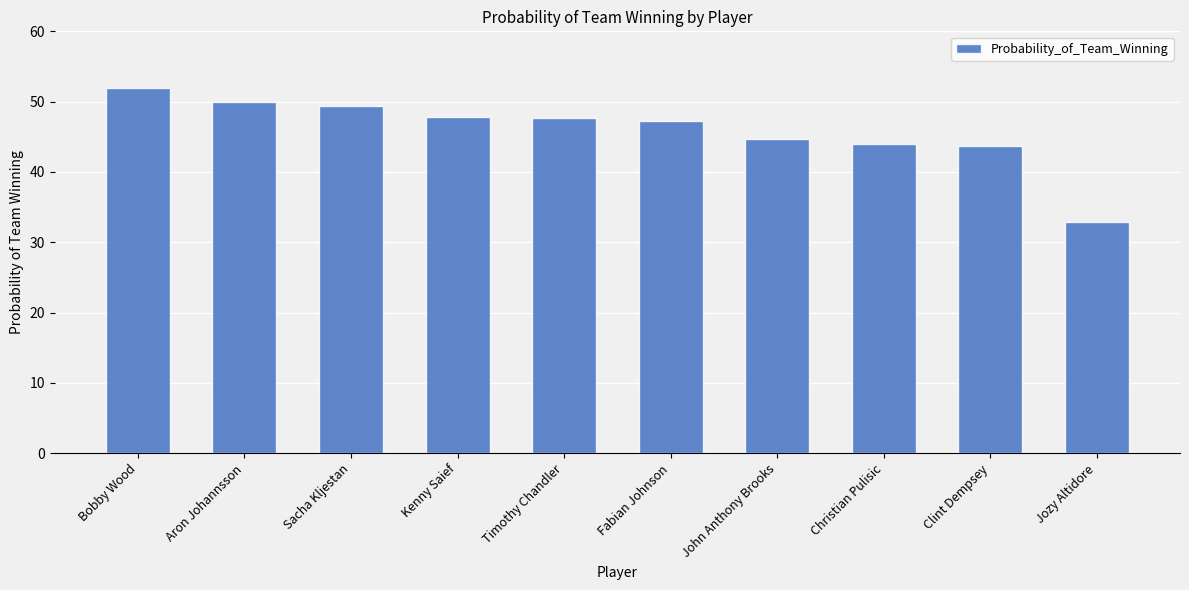

Between Clint Dempsey and Fabian Johnson, which is larger?

Fabian Johnson